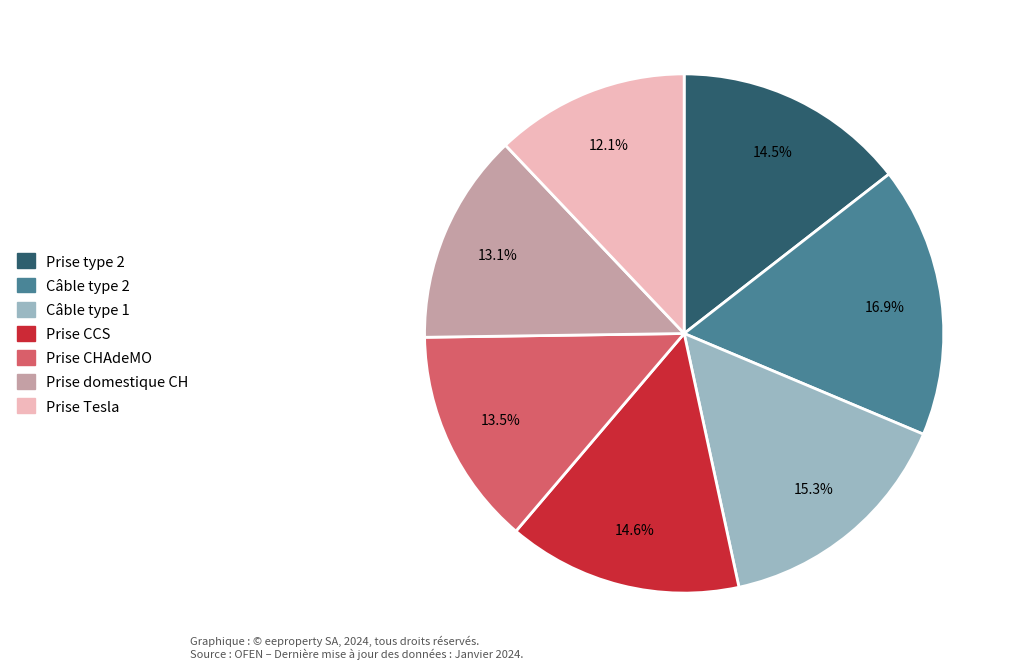

Does any single category account for the majority?

No